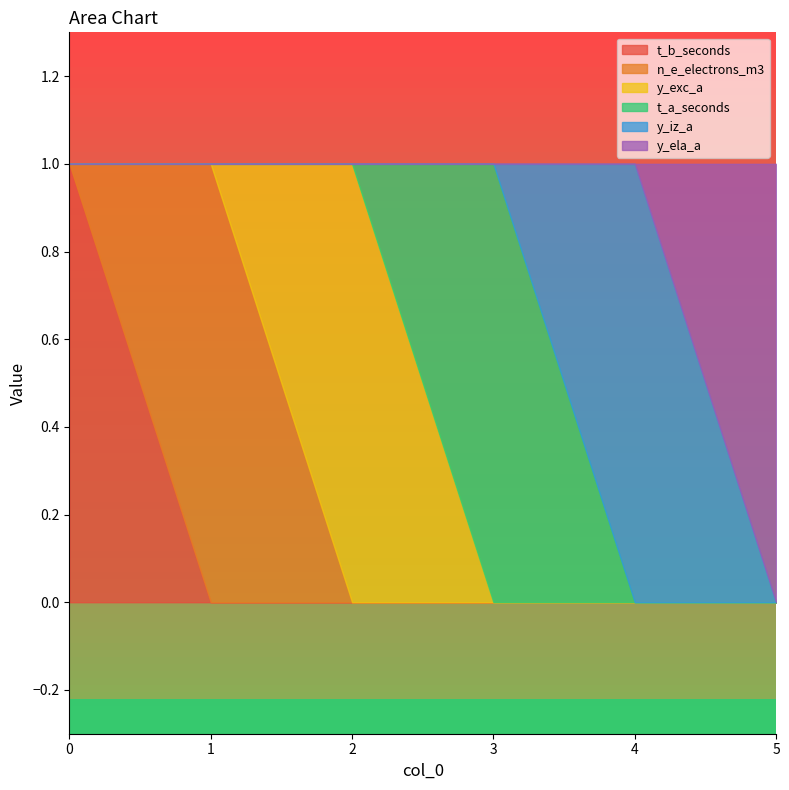

Reading left to right, what are all the values shown in this chart?

t_b_seconds: 1	0	0	0	0	0
n_e_electrons_m3: 0	1	0	0	0	0
y_exc_a: 0	0	1	0	0	0
t_a_seconds: 0	0	0	1	0	0
y_iz_a: 0	0	0	0	1	0
y_ela_a: 0	0	0	0	0	1